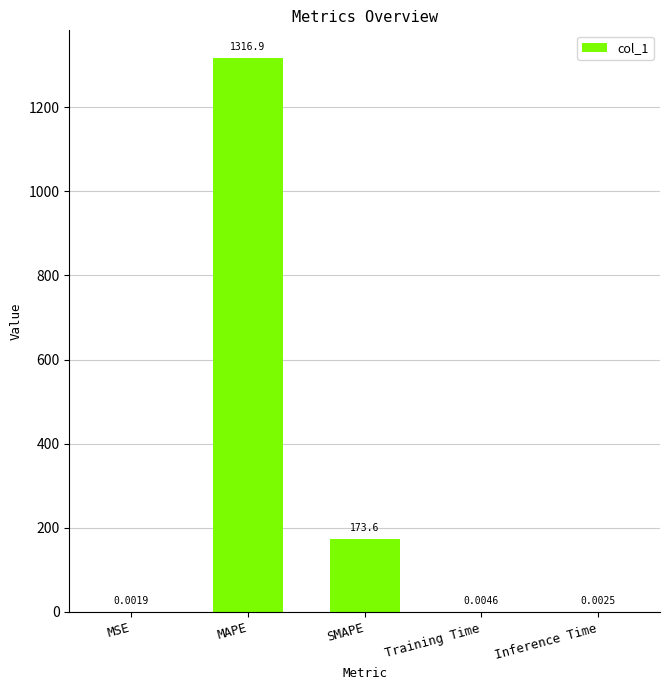

Between MAPE and Training Time, which is larger?

MAPE